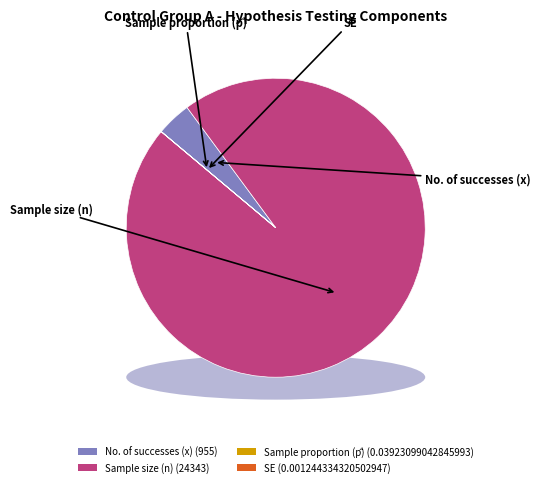

Which has a higher value, Sample proportion (p̂) or SE?

Sample proportion (p̂)